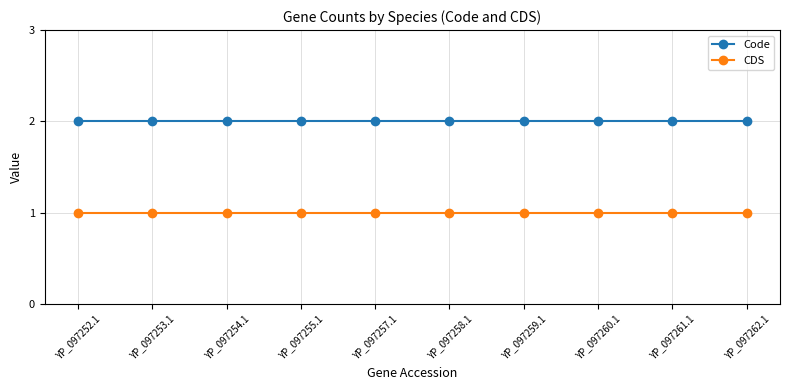

True or false: Code and CDS cross at least once.

False